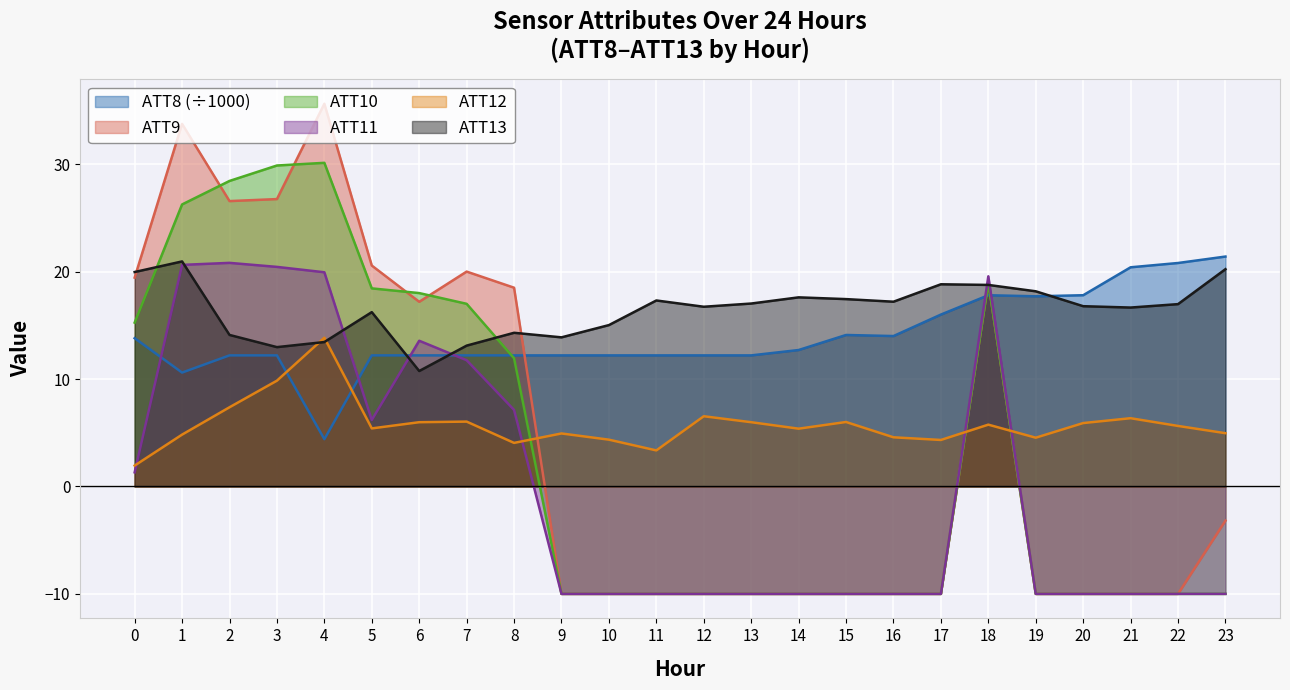

How many lines are shown in the chart?

6